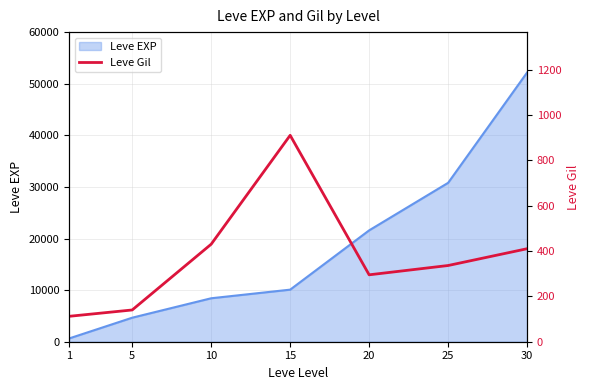

The value of Leve EXP at 25 is 30820. True or false?

True